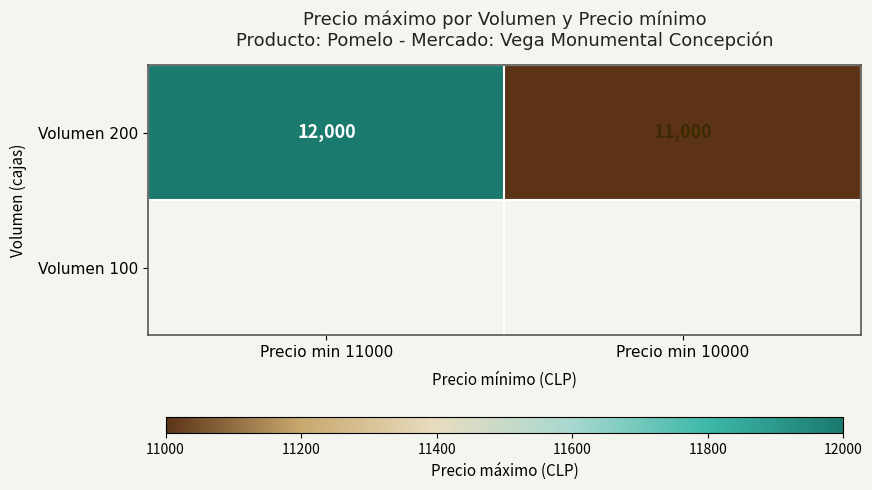

At which label is the value closest to 11500?

Precio min 11000